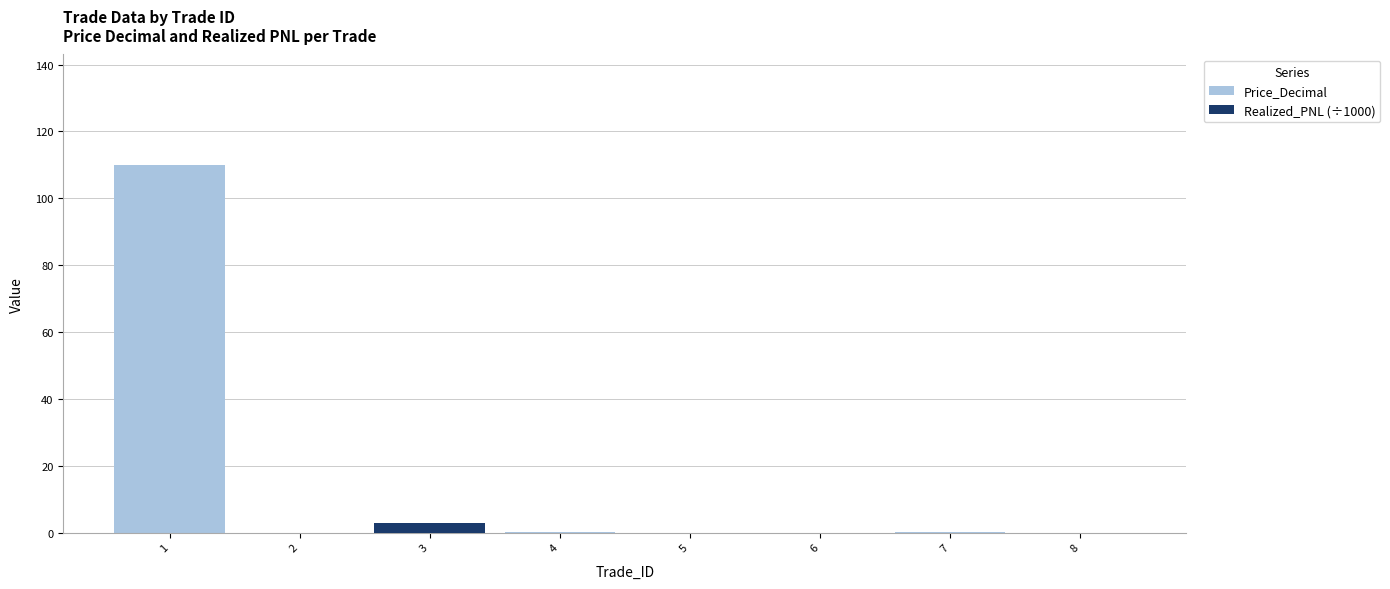

Which series has the largest total across all categories?

Price_Decimal